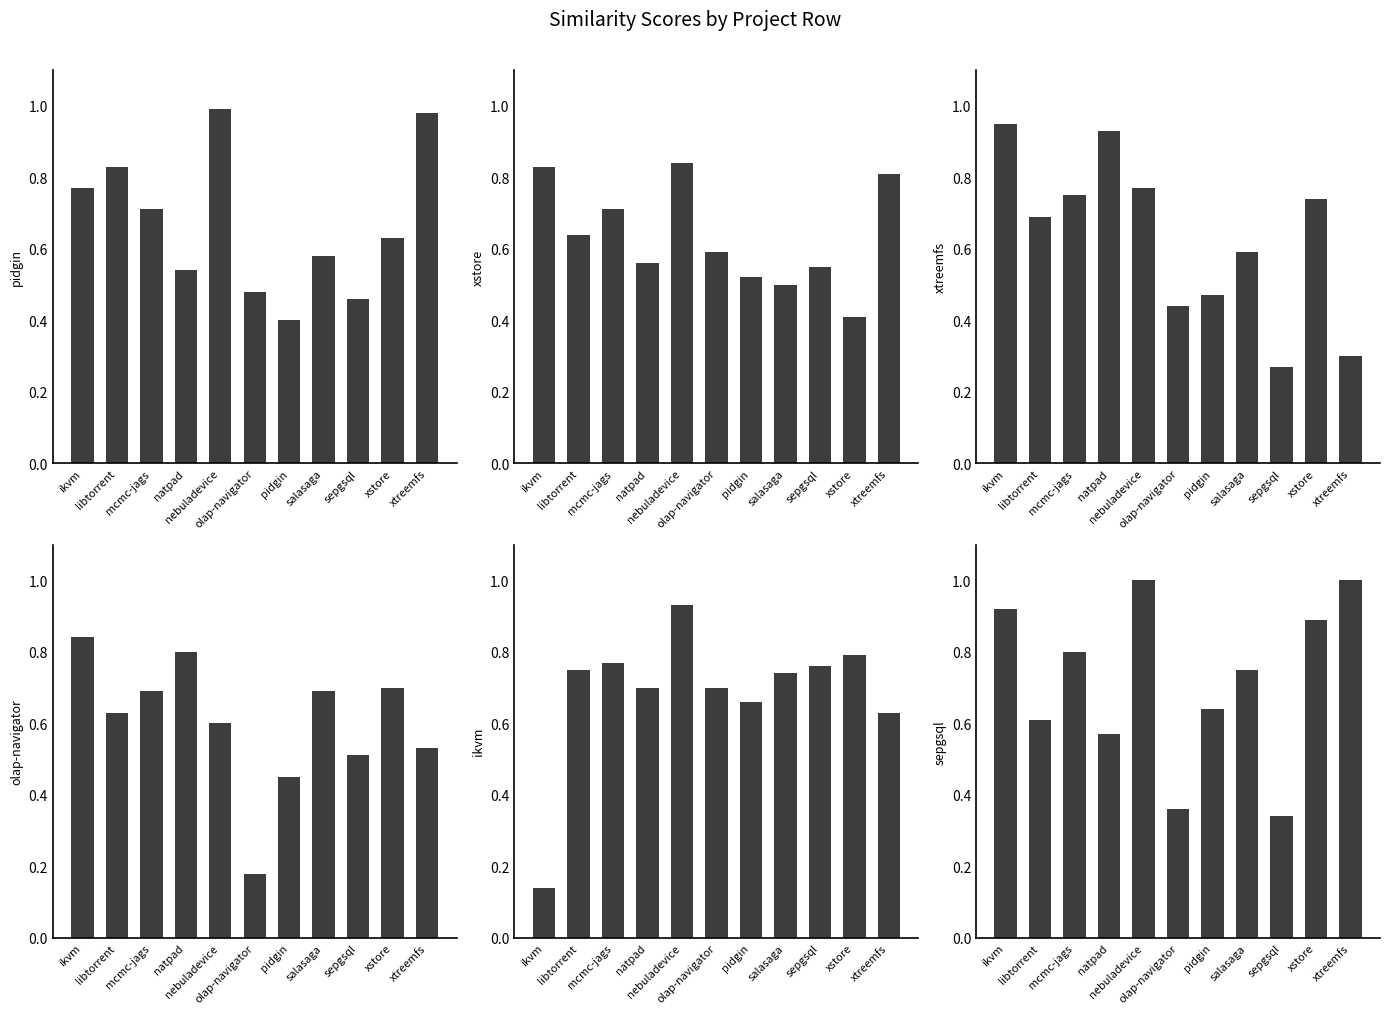

List the series in order of their peak value, highest first.

sepgsql.csv, pidgin.csv, xtreemfs.csv, ikvm.csv, xstore.csv, olap-navigator.csv